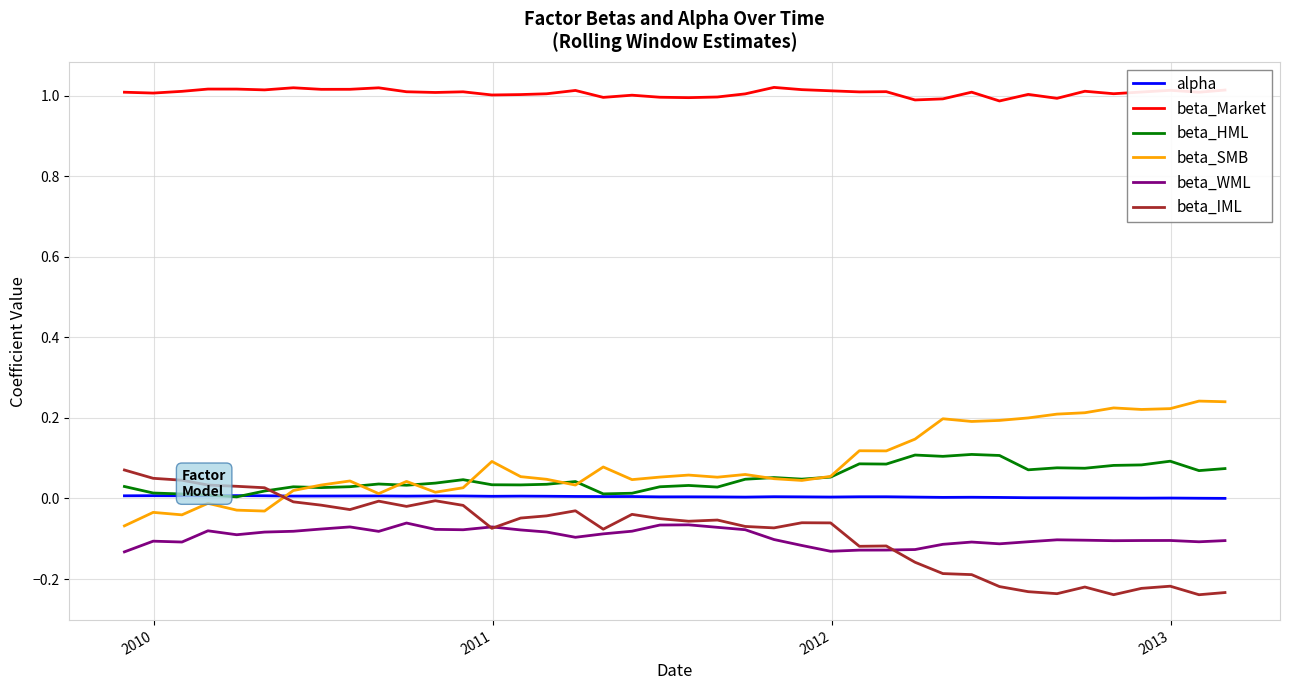

True or false: beta_IML and beta_Market intersect in this chart.

False